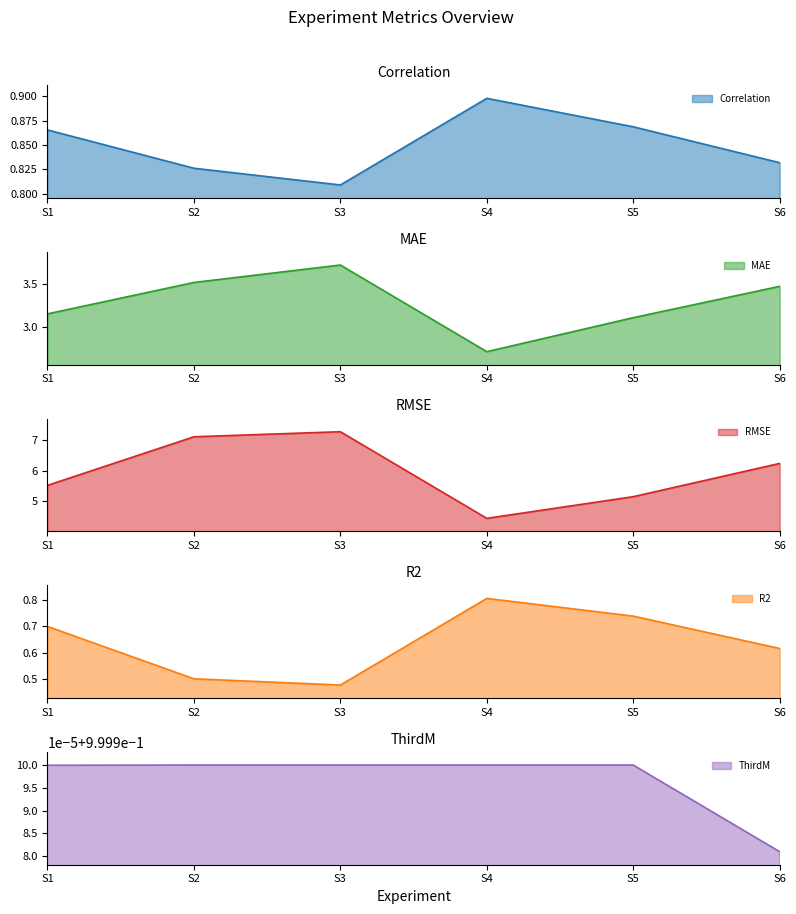

What is the minimum value shown in the chart?

0.5